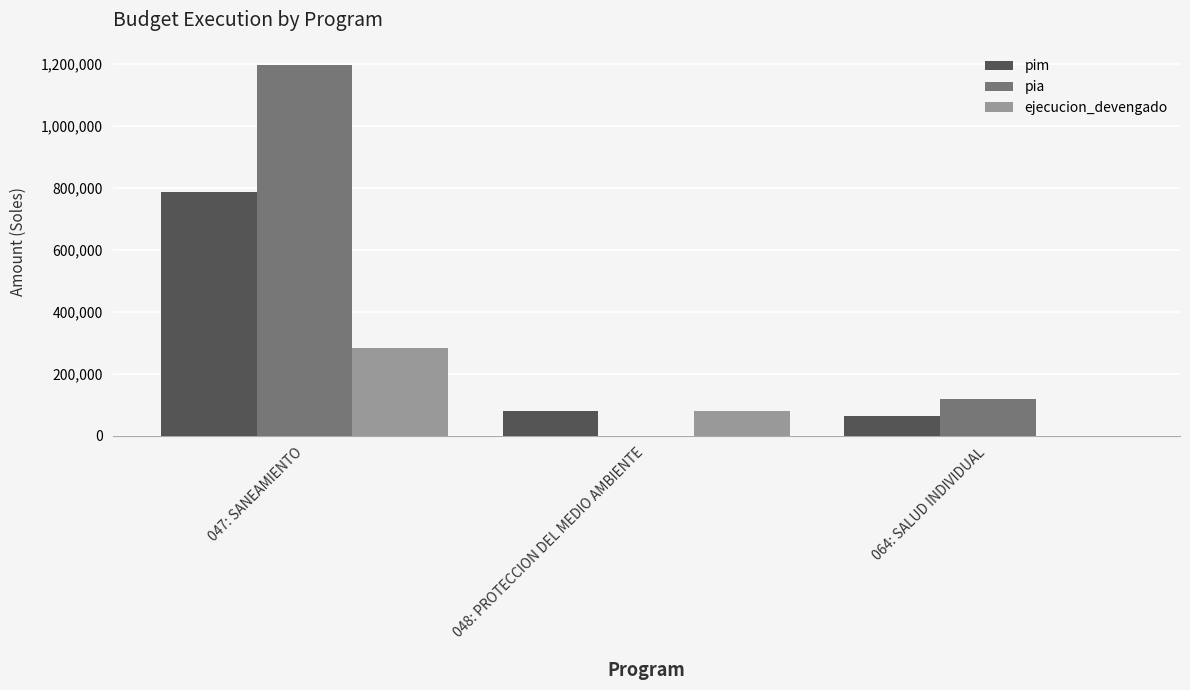

What are all the series names shown in the legend?

pim, pia, ejecucion_devengado